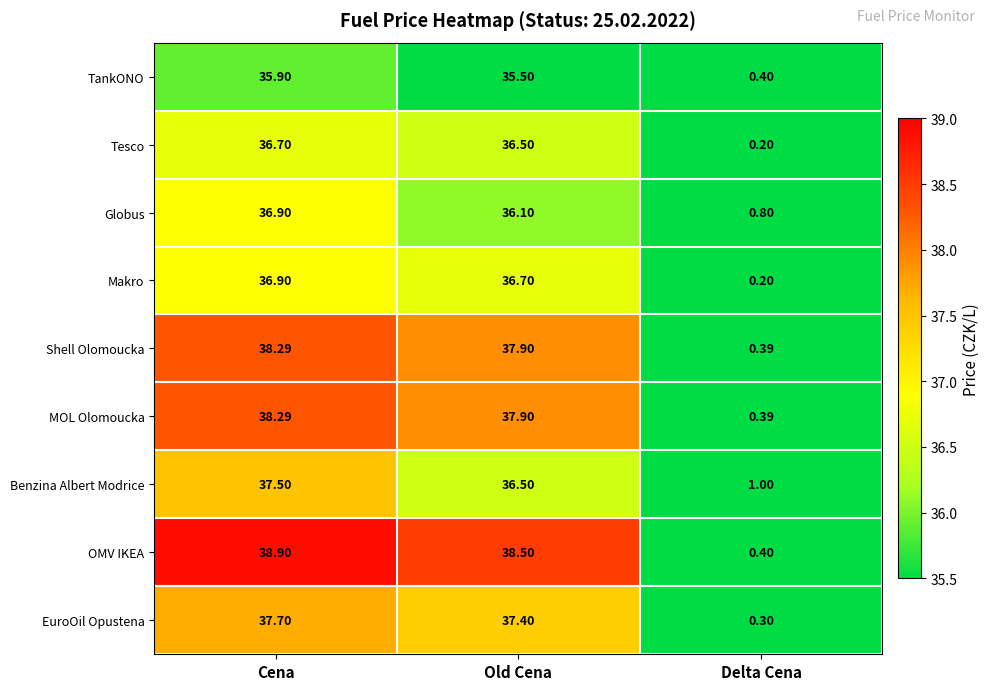

At which category is the sum across all series the highest?

Cena